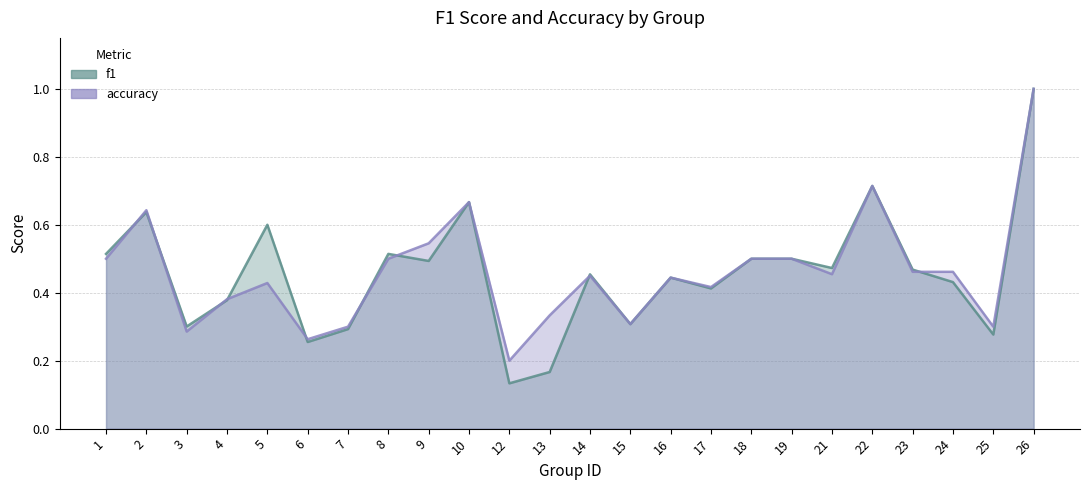

Is it true that accuracy equals 0.3 at 6?

True